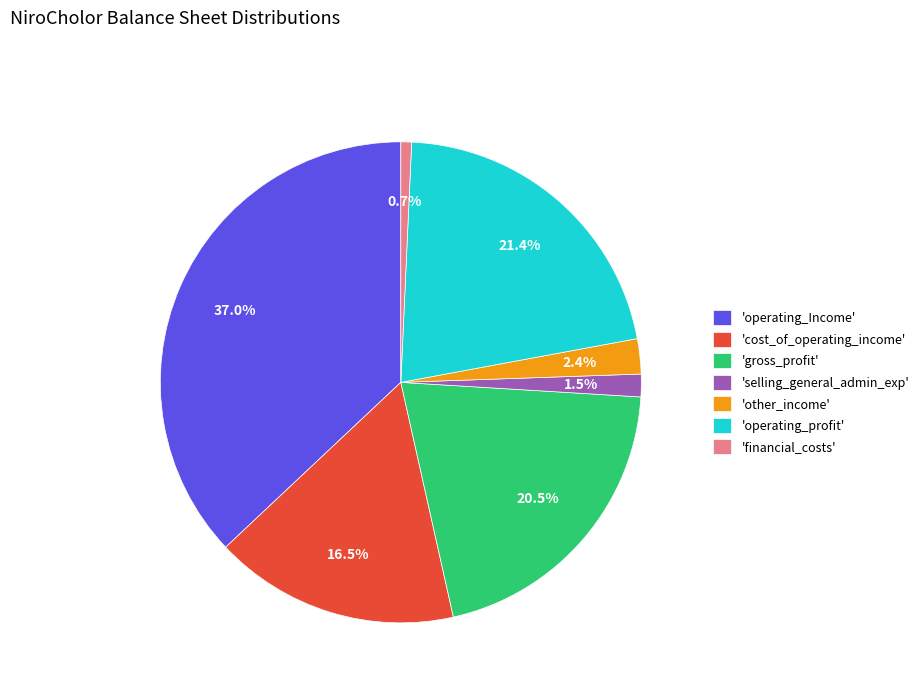

Does 'financial_costs' account for over 50% of the chart?

No